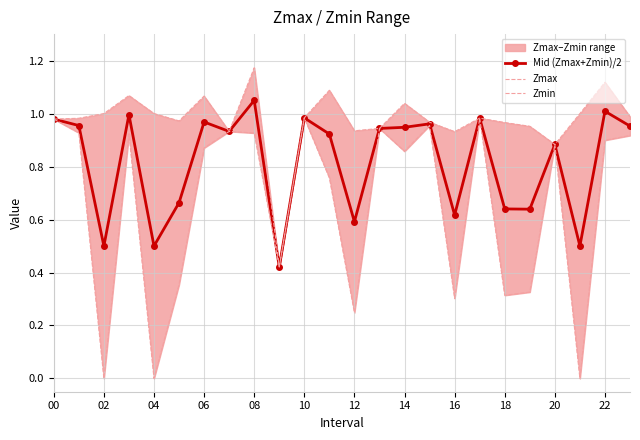

What is the value of the Zmax point at the 11th from the left?

1.0